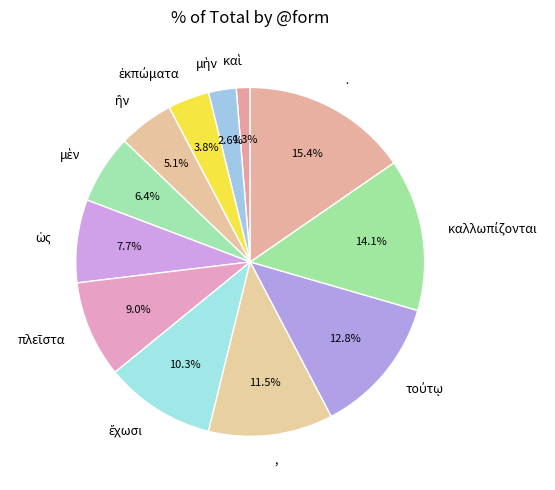

How many slices are in this pie chart?

12